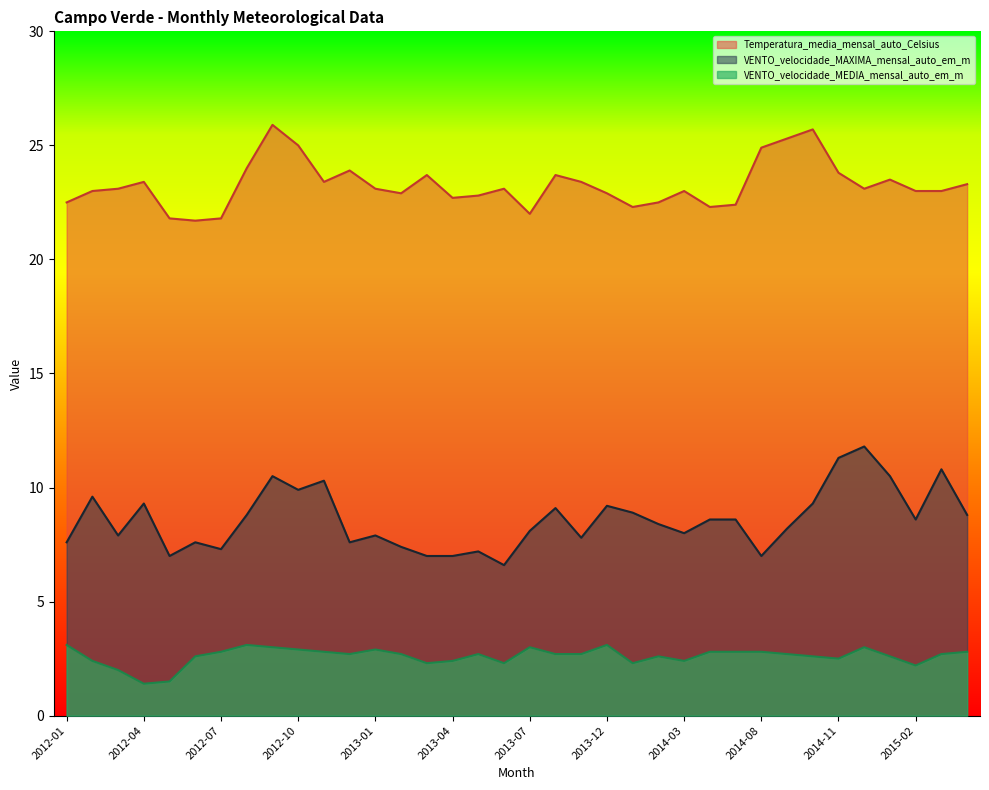

Which series changed the most between 2012-07 and 2015-02?

VENTO_velocidade_MAXIMA_mensal_auto_em_m